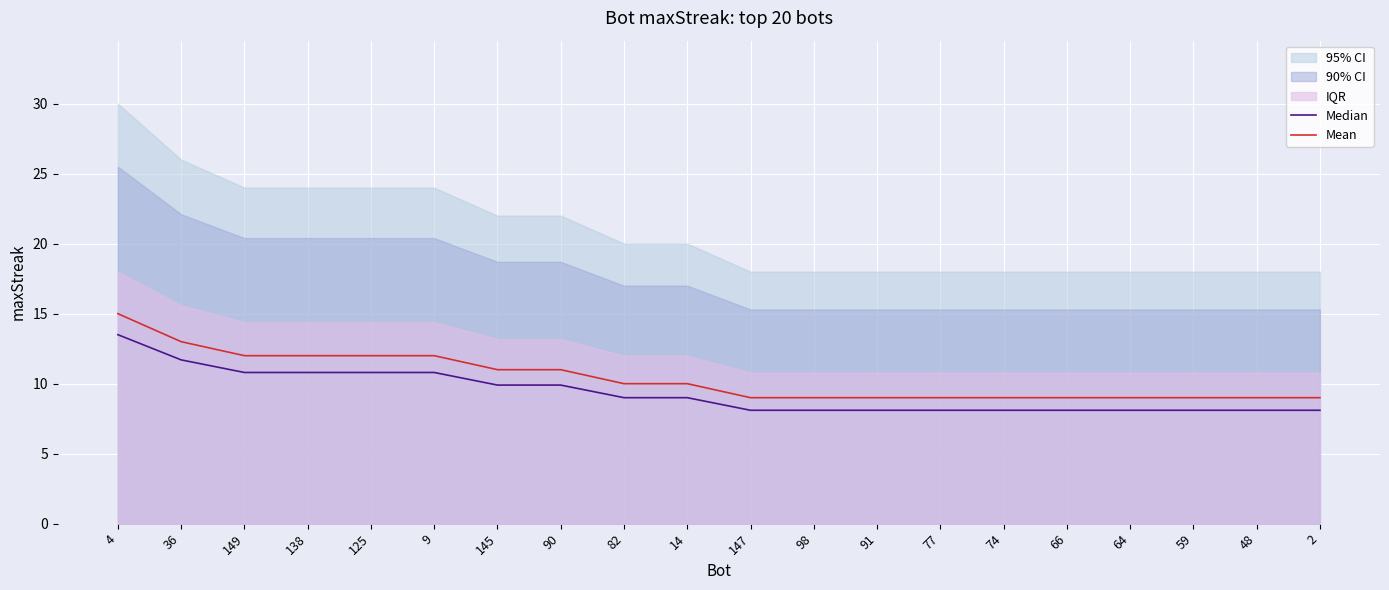

What is the sum of all Mean values?

208.0